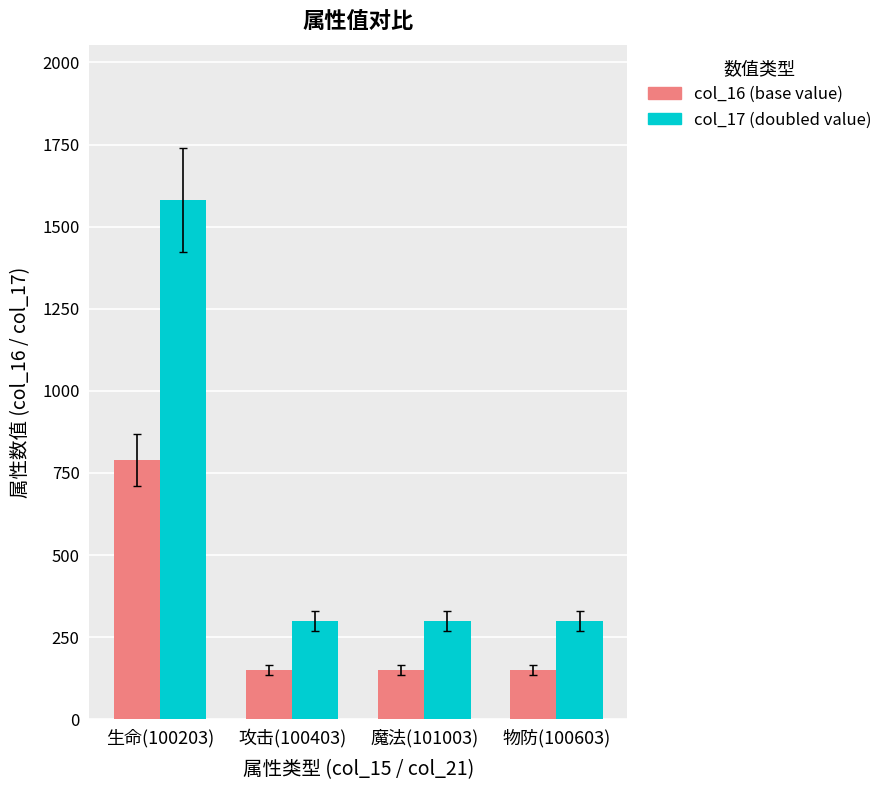

Which label corresponds to the largest value in the chart?

生命(100203)